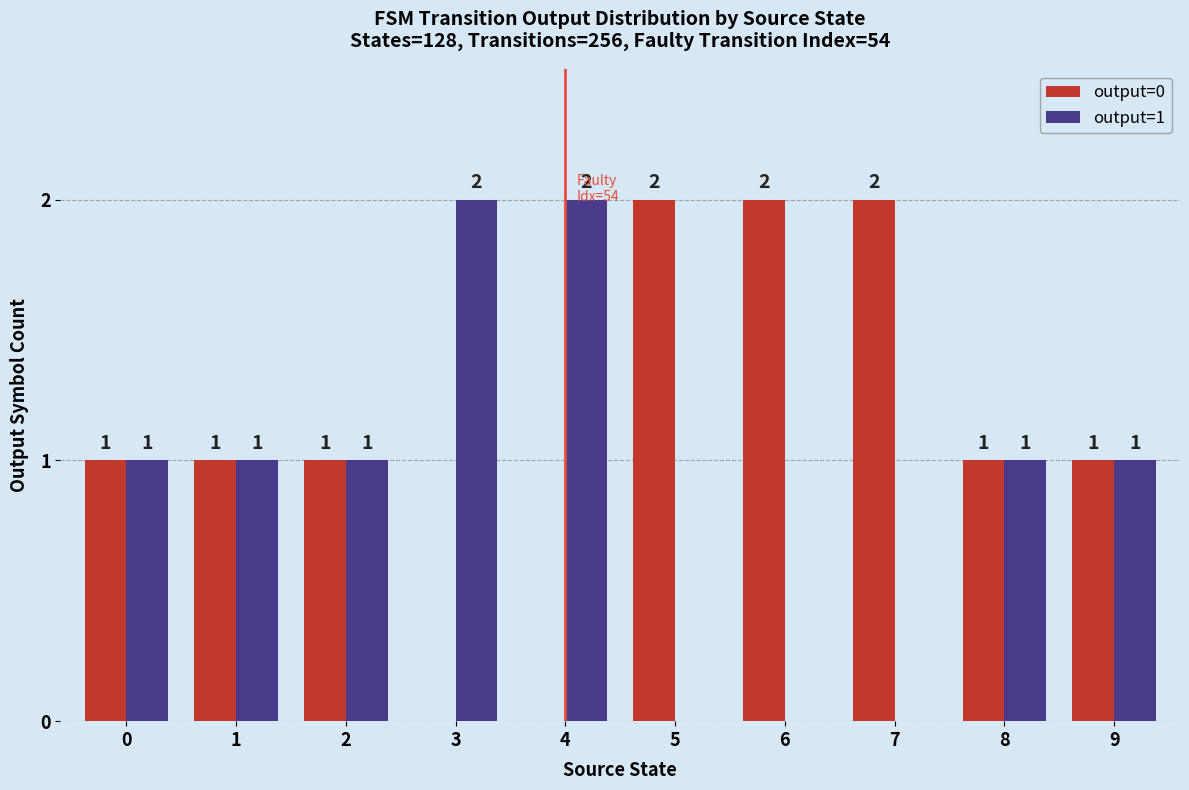

Is the value of output=0 at 6 greater than the value of output=1 at 9?

Yes